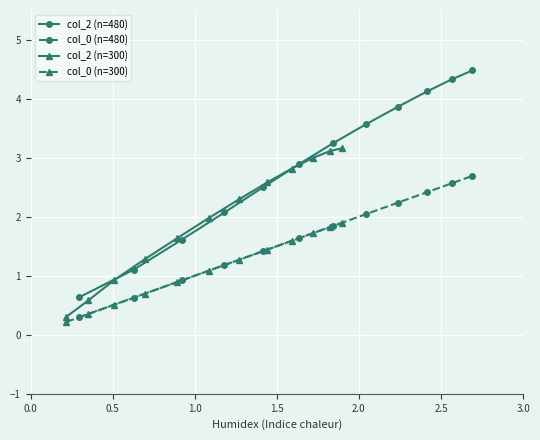

What is the value of the col_2 (n=480) point at the 11th from the left?

4.3